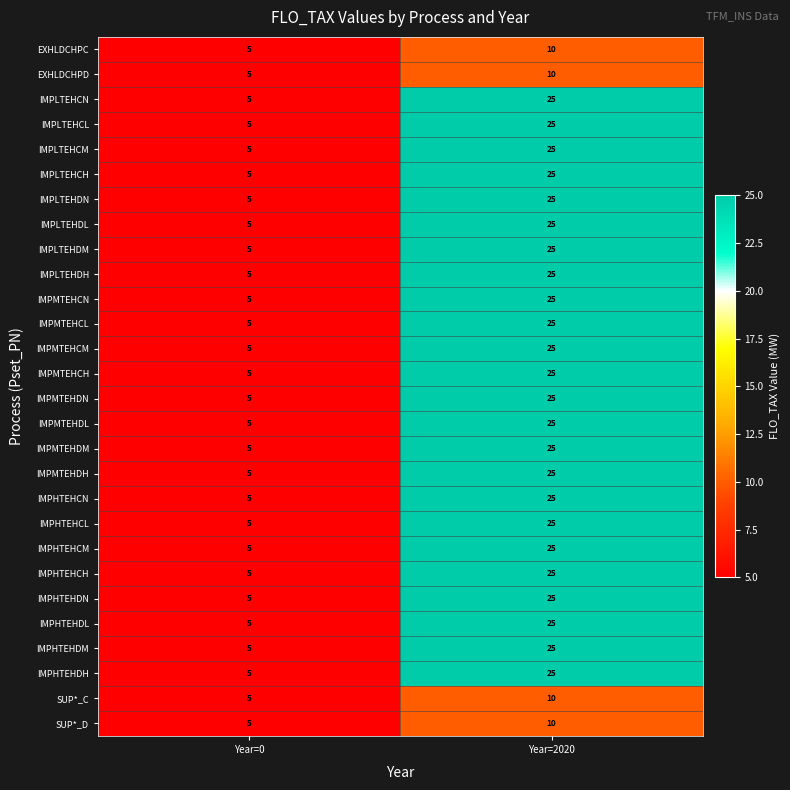

True or false: IMPLTEHCN has a value of 25 at Year=2020.

True